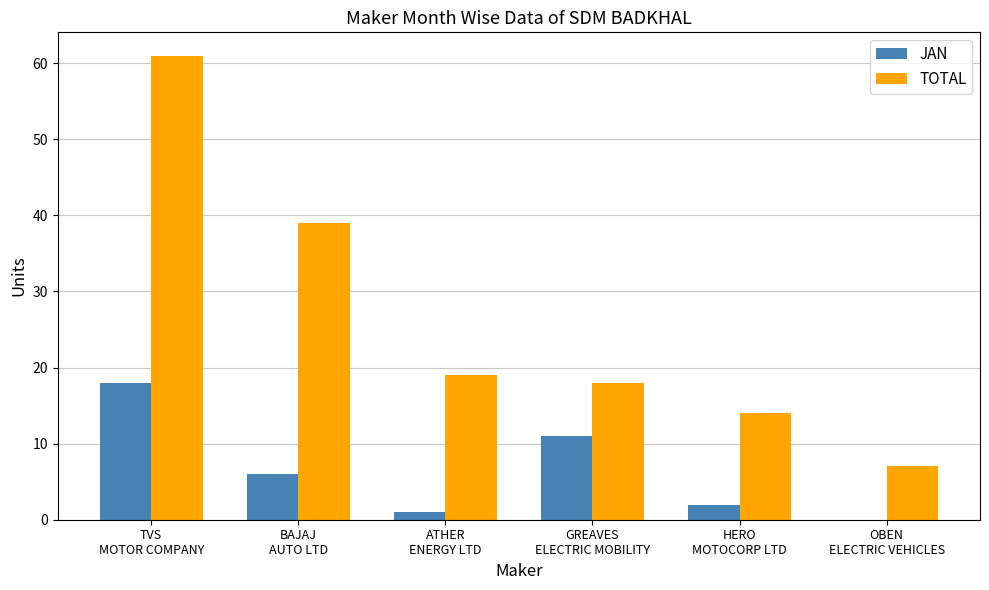

What is the greatest value displayed?

61